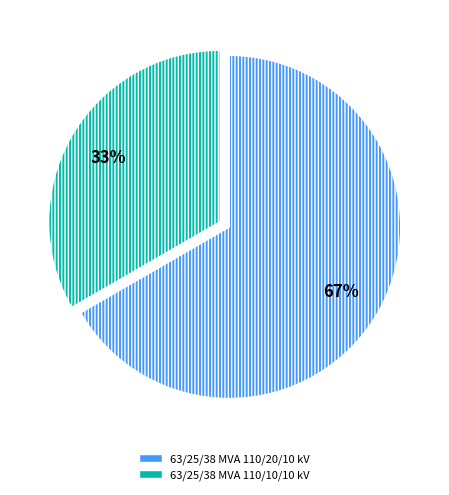

Does any single category account for the majority?

Yes